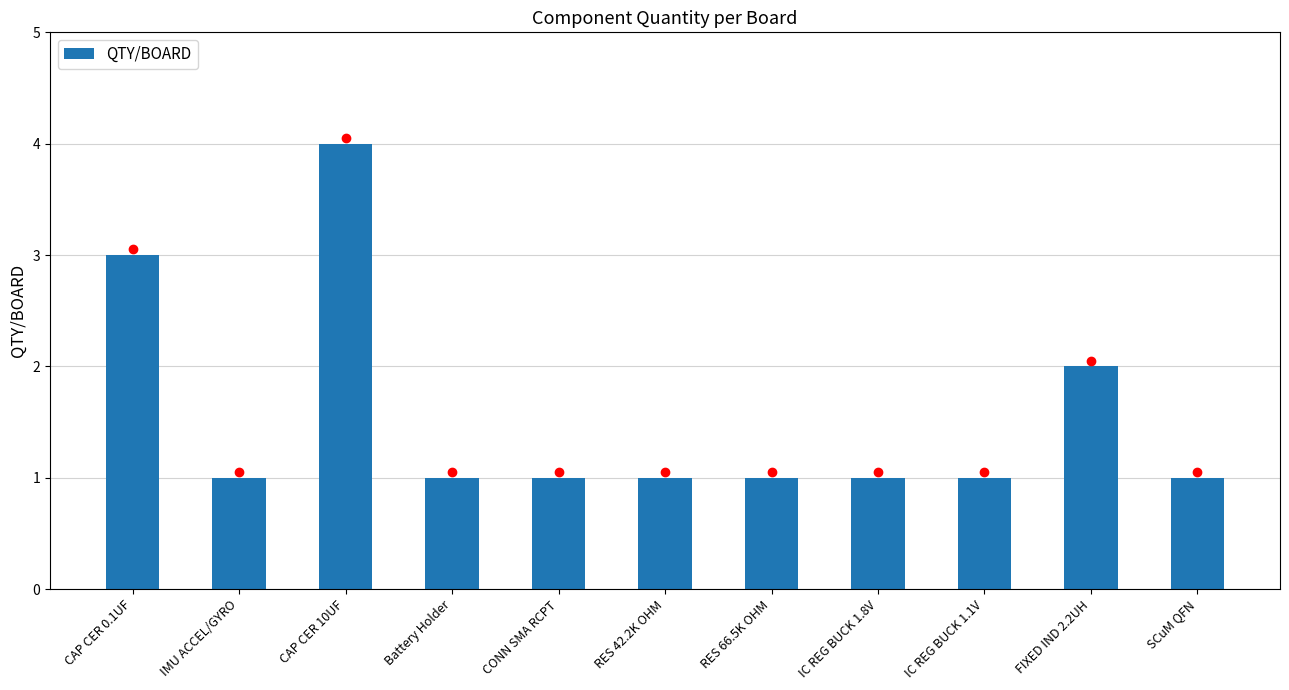

What is the greatest value displayed?

4